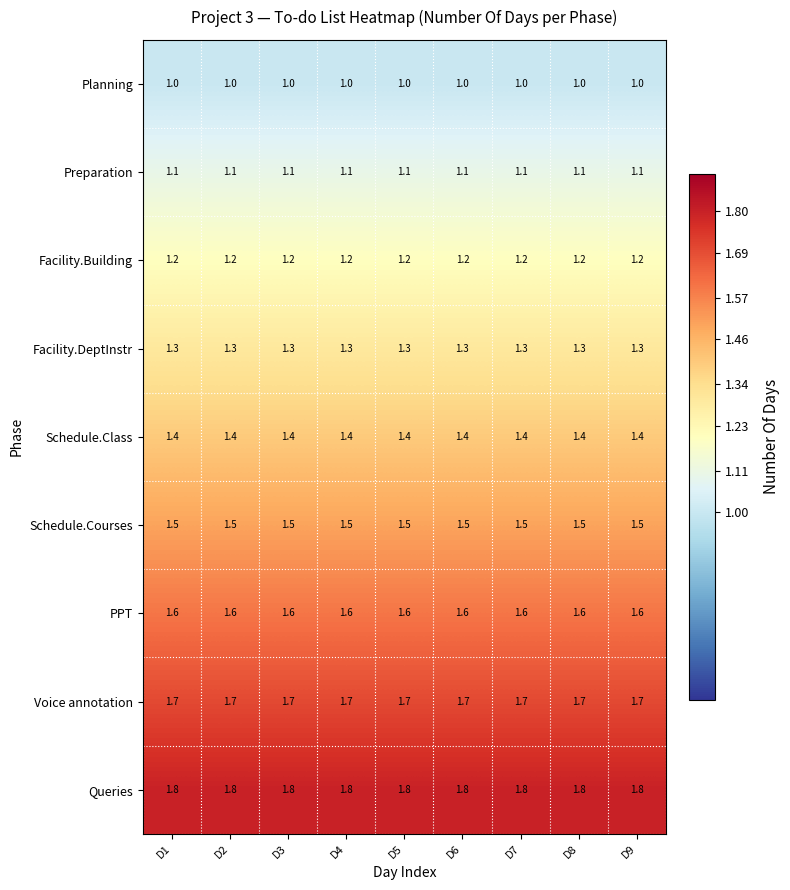

Rank the series by their maximum value, from lowest to highest.

Planning, Preparation, Facility.Building, Facility.DeptInstr, Schedule.Class, Schedule.Courses, PPT, Voice annotation, Queries